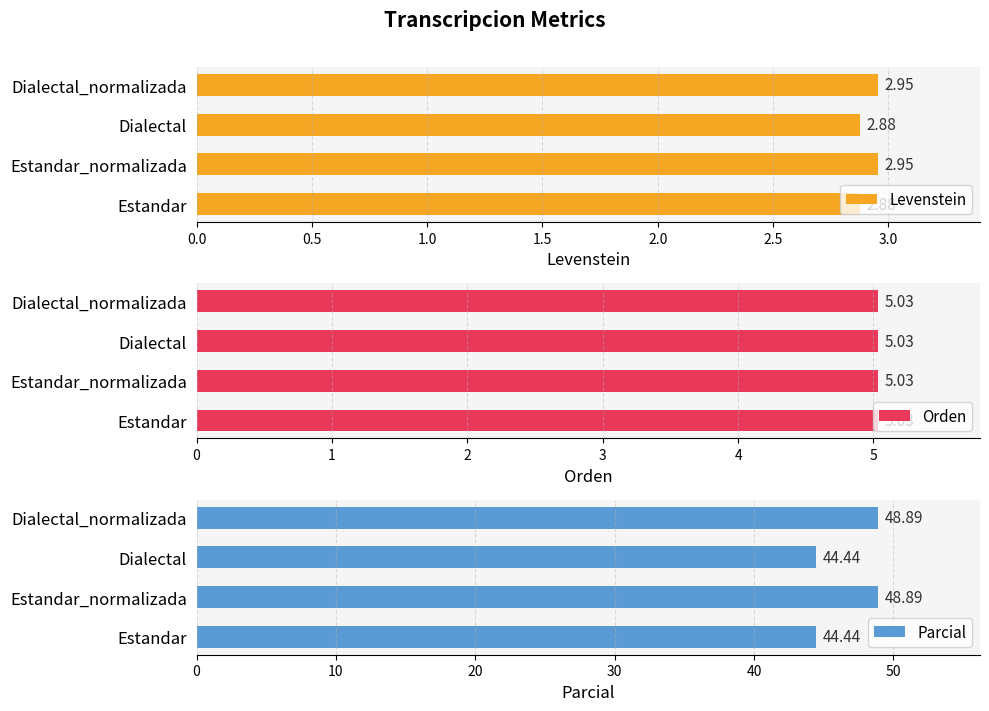

What is the sum of the Levenstein values at Dialectal and Estandar_normalizada?

5.8